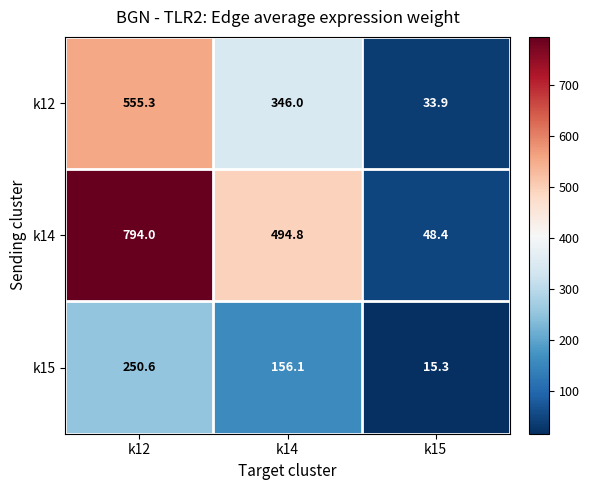

Which series has the widest spread of values?

k14